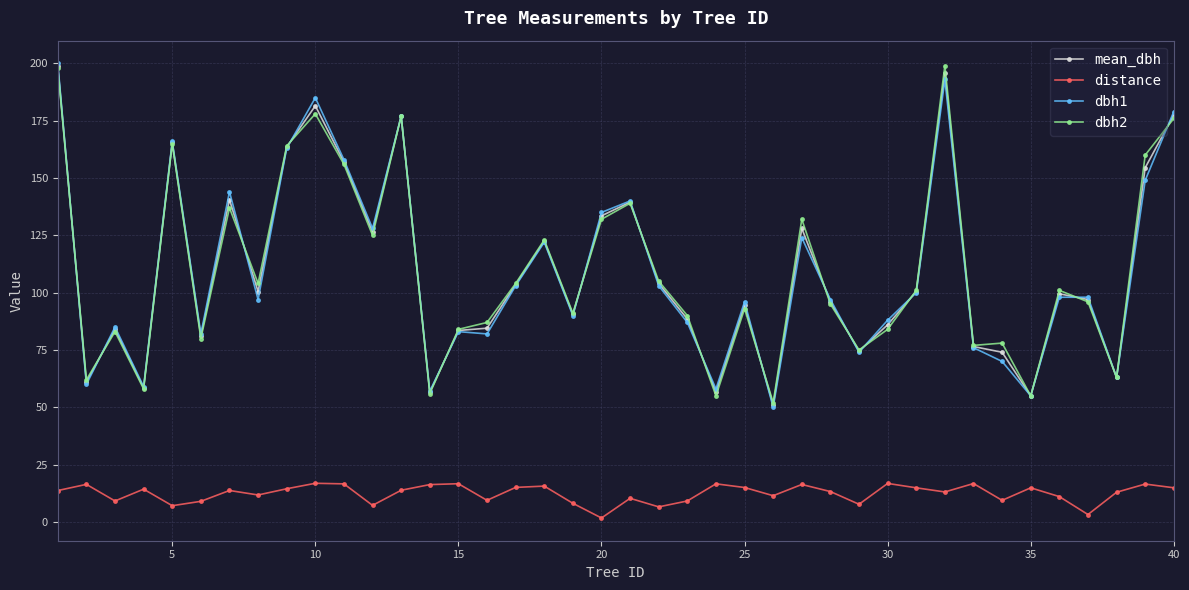

What is the minimum value for mean_dbh?

51.0